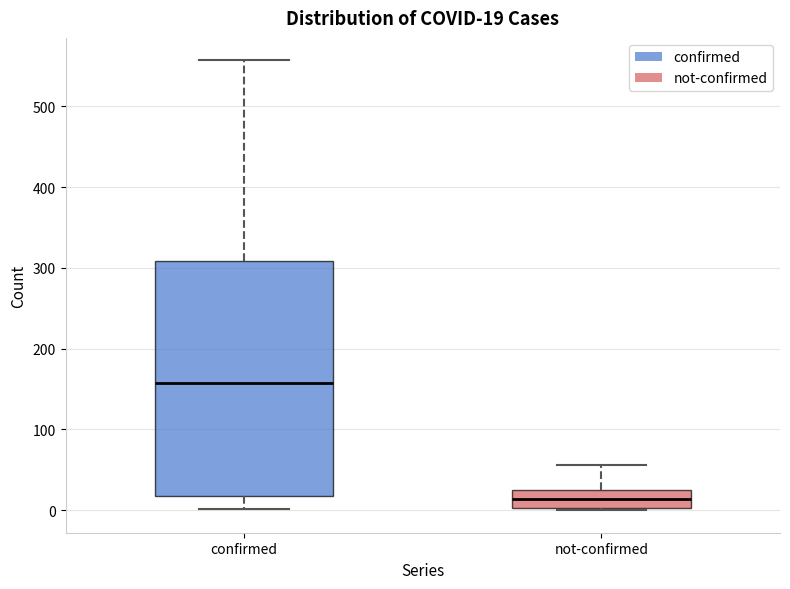

Comparing the boxes themselves (not the whiskers), which one is the tallest?

confirmed